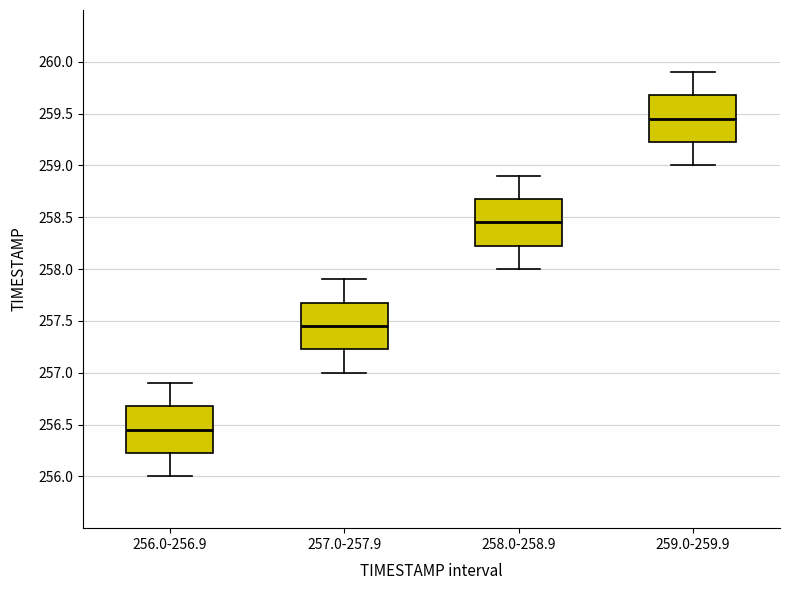

Which box's median line is the highest?

259.0-259.9